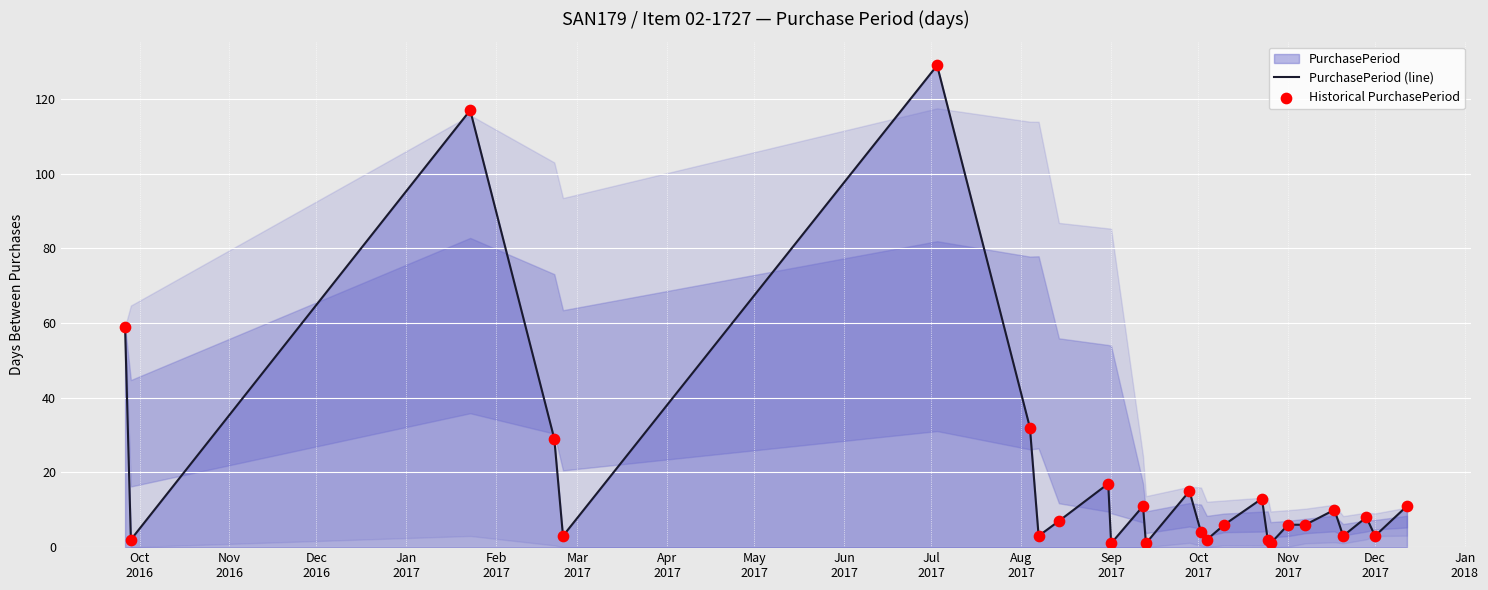

What is the maximum value shown in the chart?

129